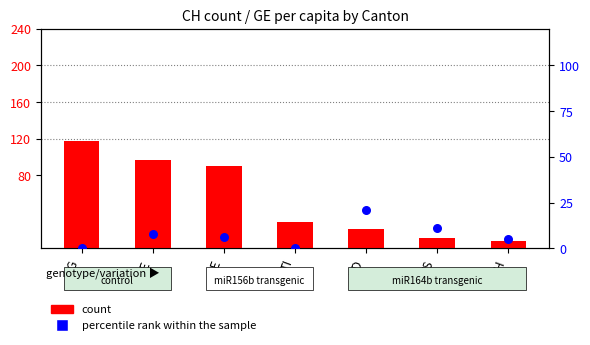

What are all the series names shown in the legend?

count, percentile rank within the sample